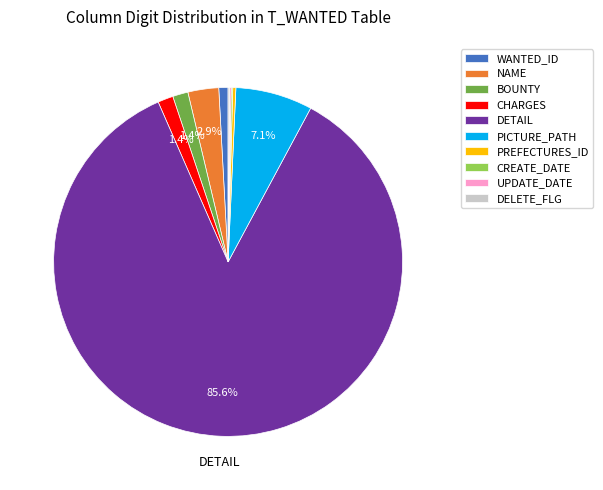

Approximately how many times larger is the value at DETAIL compared to WANTED_ID?

100.0